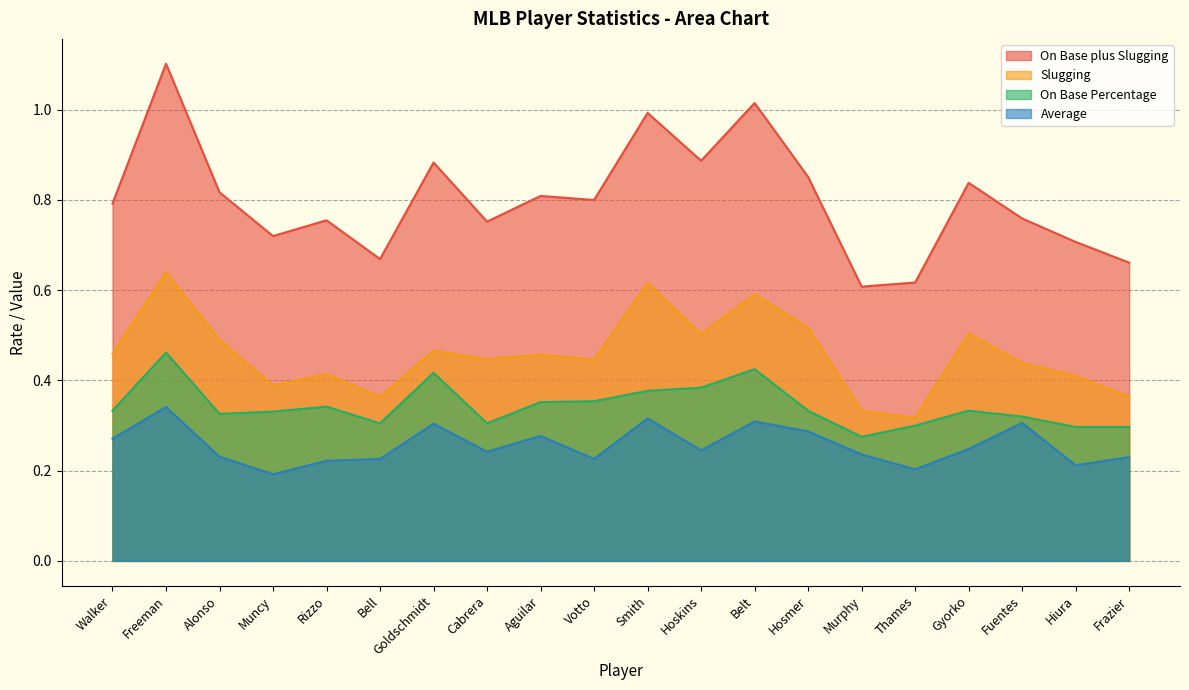

What is the label of the 9th point from the right?

Hoskins